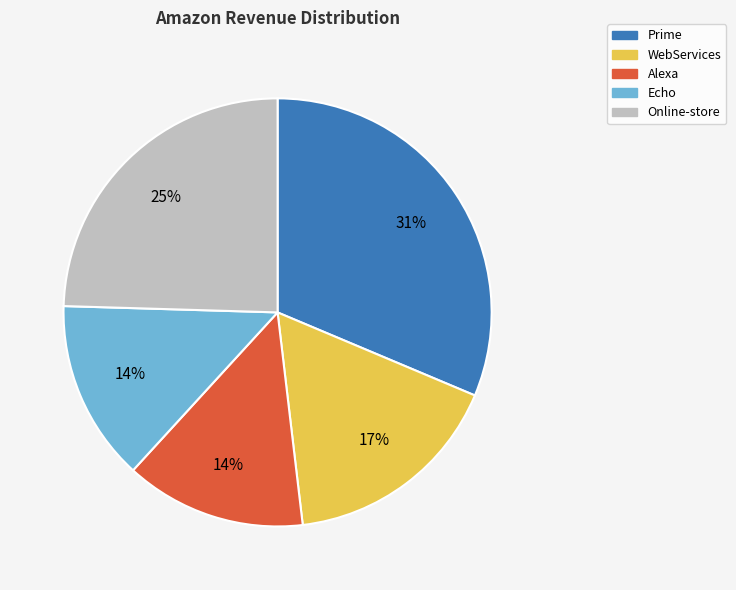

Which has a higher value, Prime or Alexa?

Prime